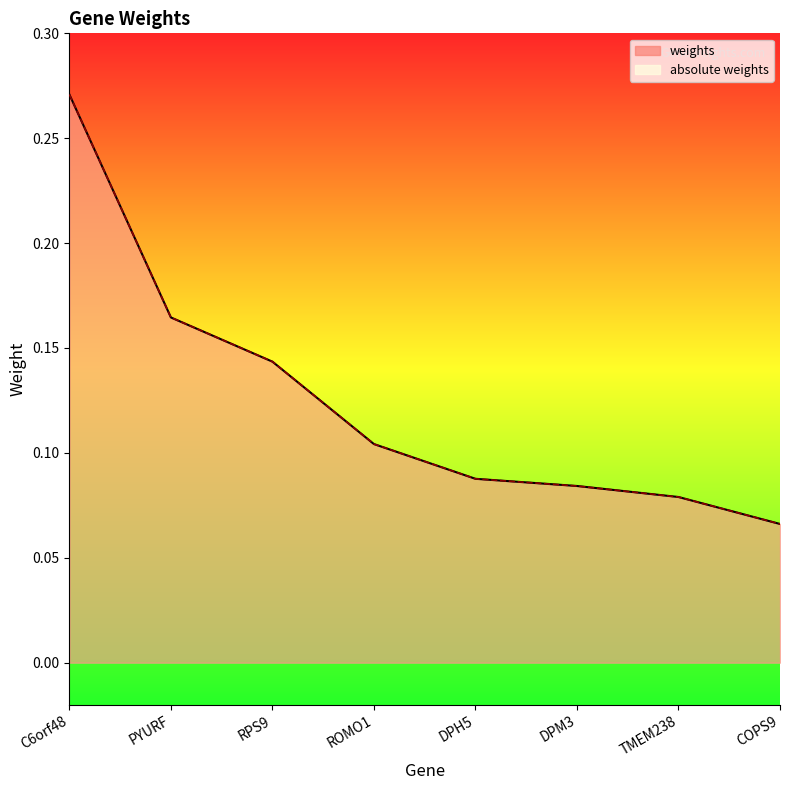

Is the value of absolute weights at DPM3 greater than the value of weights at COPS9?

Yes